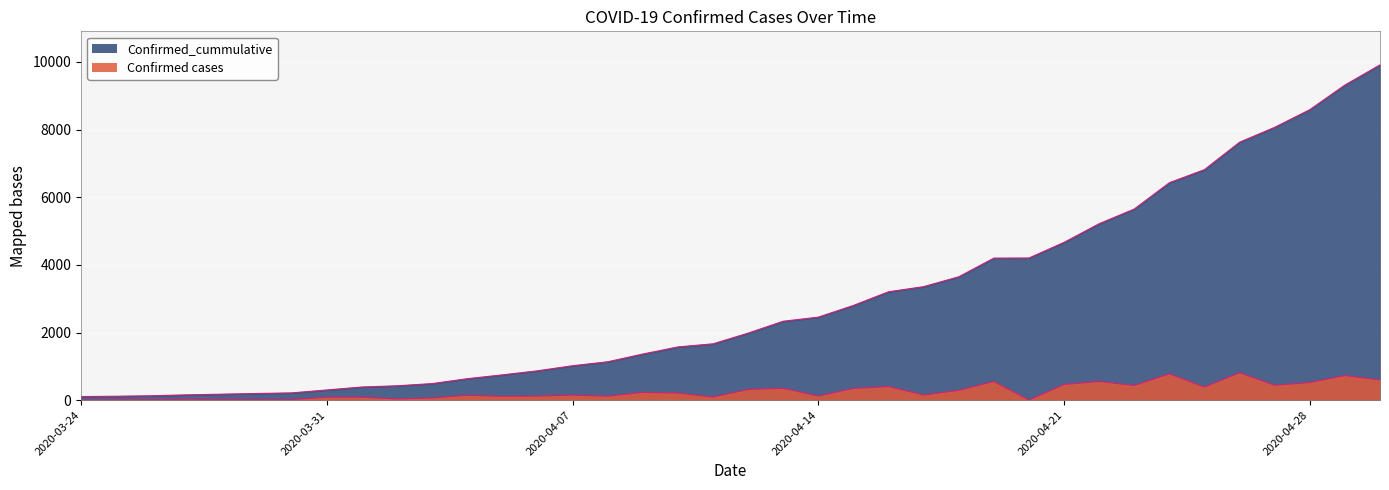

True or false: Confirmed cases has more than 0 interior local peaks.

True